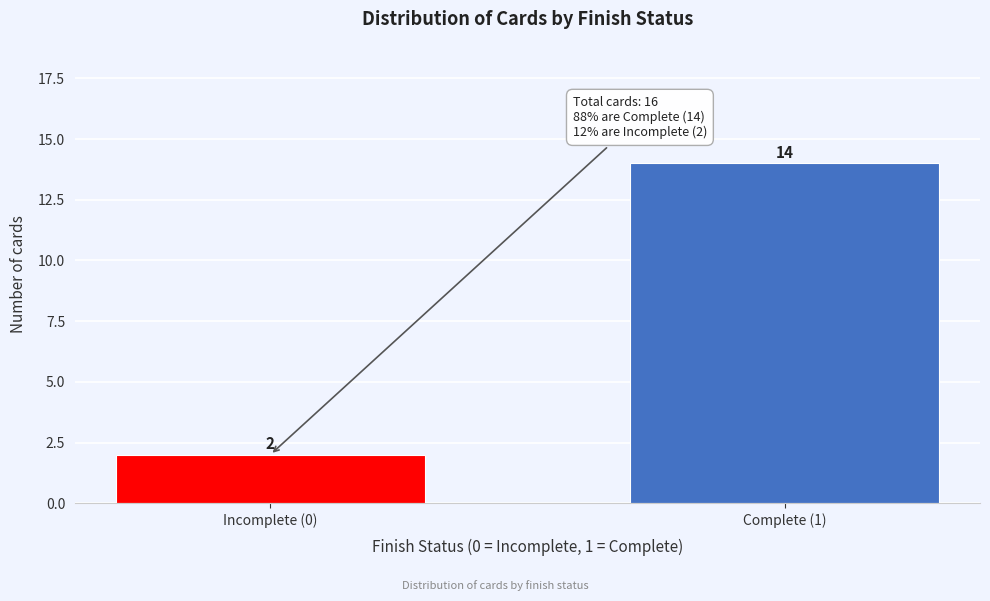

Reading right to left, list all the values displayed in this chart.

Complete (1)=14	Incomplete (0)=2